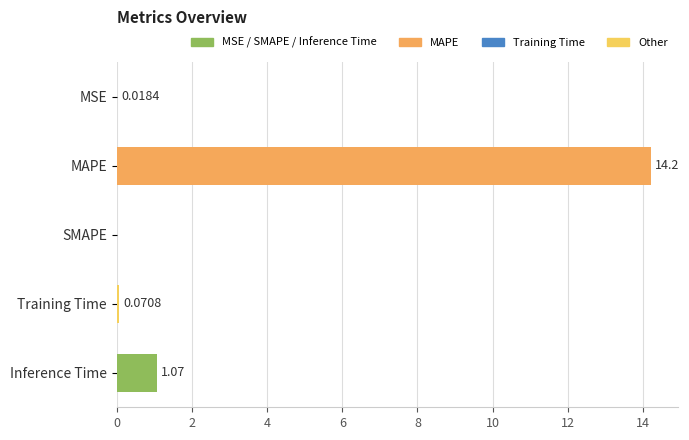

What is the greatest value displayed?

14.2